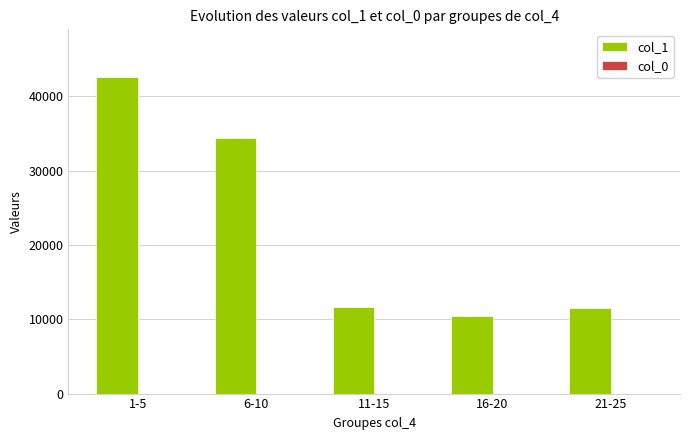

What is the ratio of the value at 6-10 to the value at 21-25?

3.0